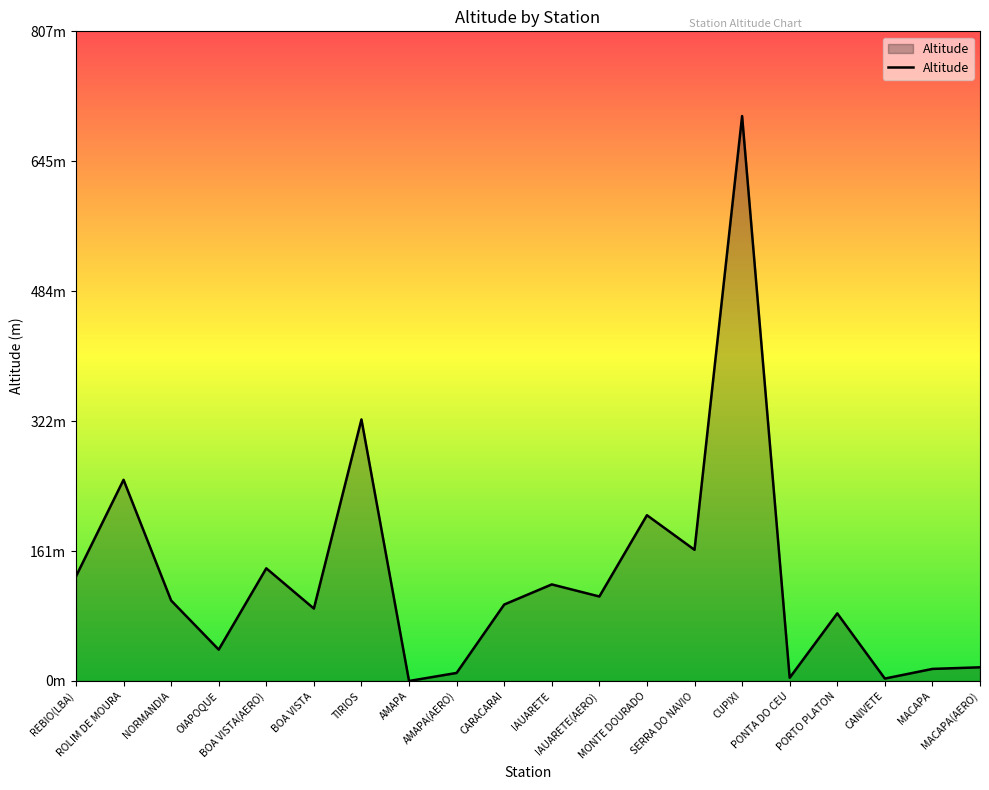

Reading right to left, transcribe all the data shown in this chart.

MACAPA(AERO)=17	MACAPA=15	CANIVETE=3	PORTO PLATON=84	PONTA DO CEU=4	CUPIXI=702	SERRA DO NAVIO=163	MONTE DOURADO=206	IAUARETE(AERO)=105	IAUARETE=120	CARACARAI=95	AMAPA(AERO)=10	AMAPA=0	TIRIOS=325	BOA VISTA=90	BOA VISTA(AERO)=140	OIAPOQUE=39	NORMANDIA=100	ROLIM DE MOURA=250	REBIO(LBA)=130